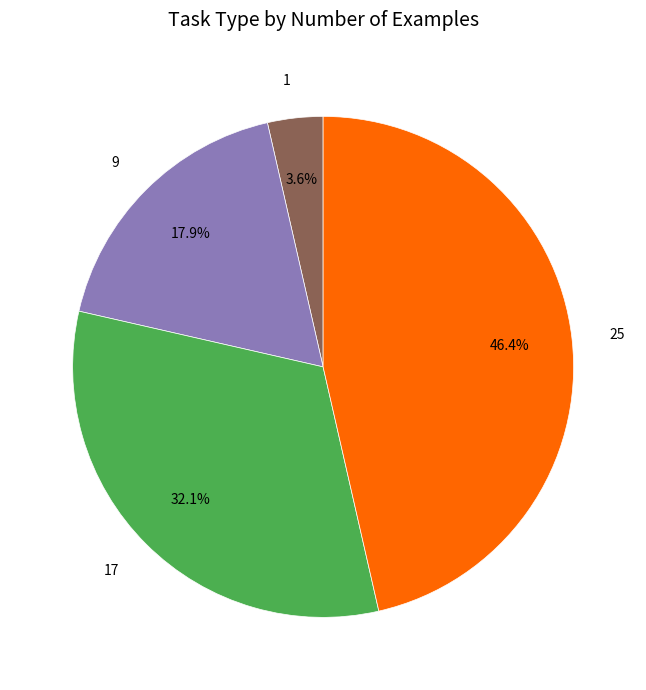

True or false: 1 accounts for 4% of the total.

True